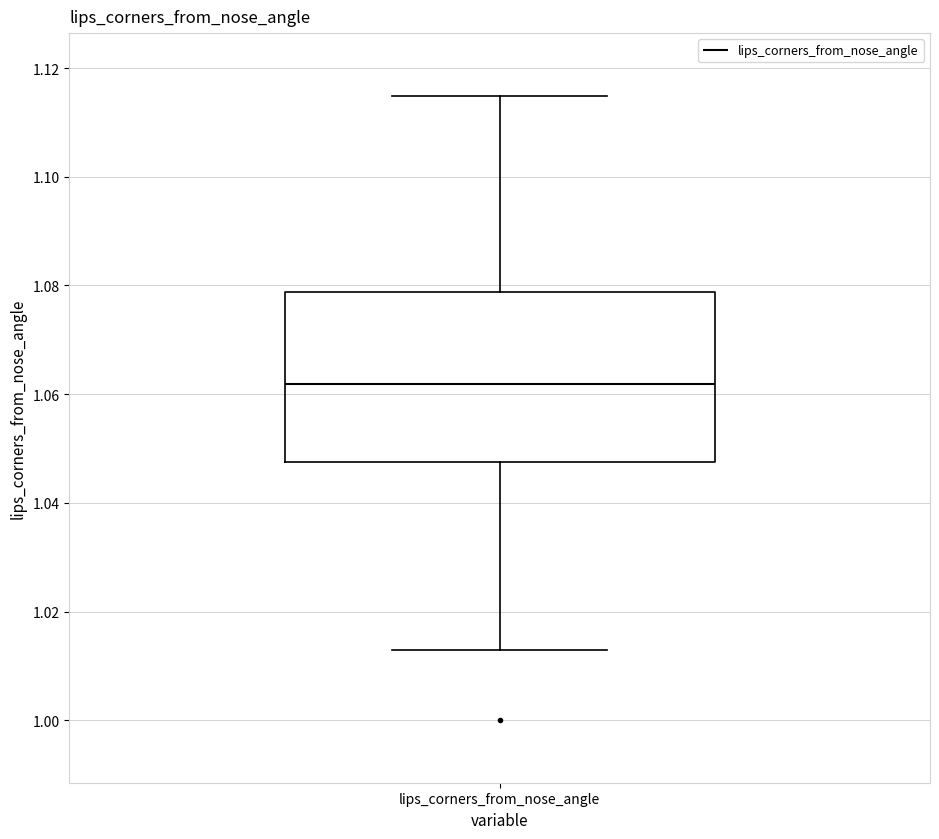

Where is the lower edge of the box for lips_corners_from_nose_angle on the y-axis? The values are not printed on the chart, so give them approximately, as read against the axis.

1.048